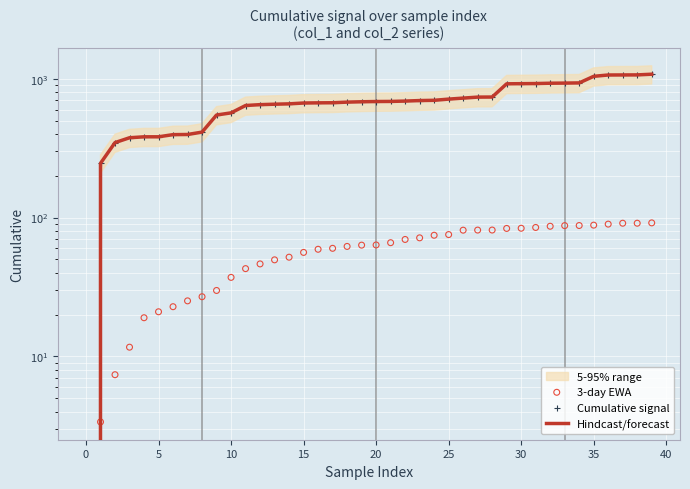

Which series has the widest spread of Y values?

Hindcast/forecast